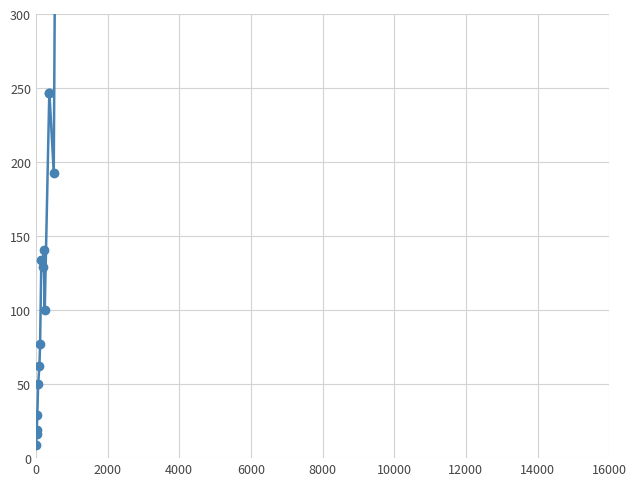

Reading left to right, list all the values displayed in this chart.

9	19	16	29	50	62	77	134	129	141	100	247	247	193	339	313	498	711	799	825	868	747	869	775	879	959